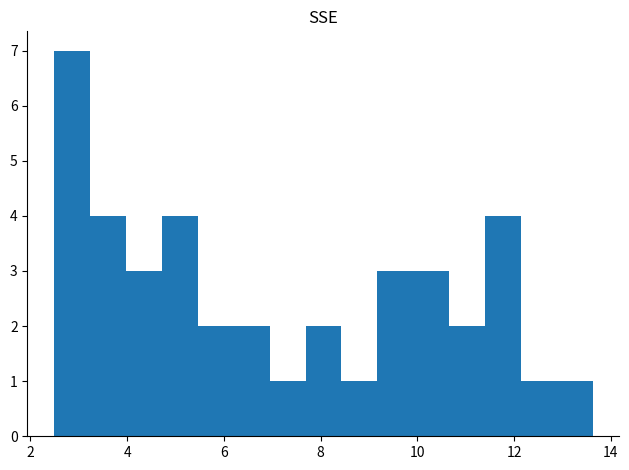

Read against the x-axis, roughly where is the centre of the tallest bar?

2.8